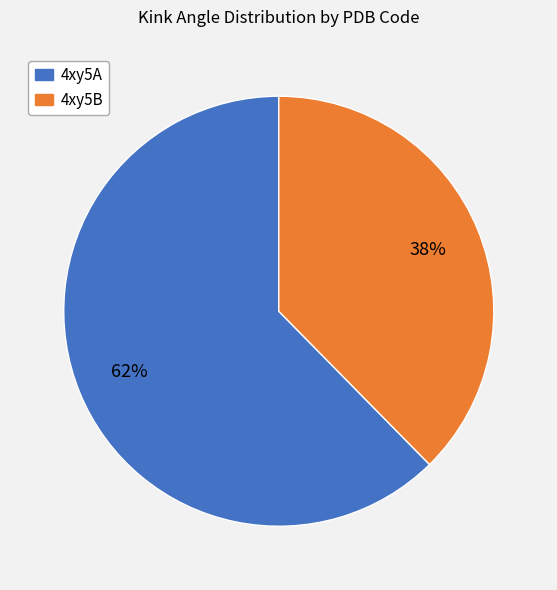

True or false: 4xy5A accounts for 53% of the total.

False